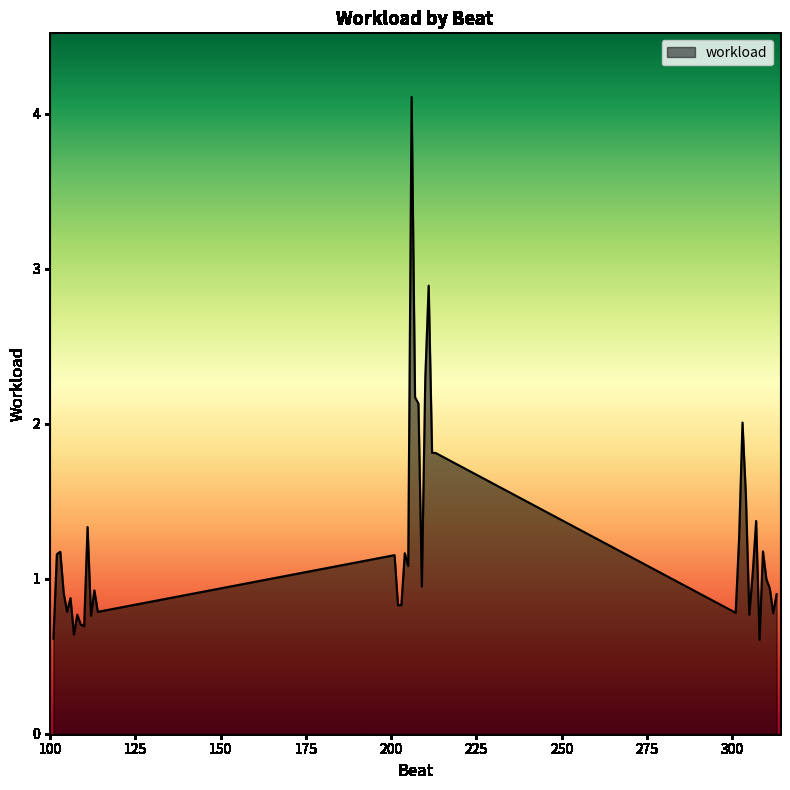

What is the greatest value displayed?

4.1